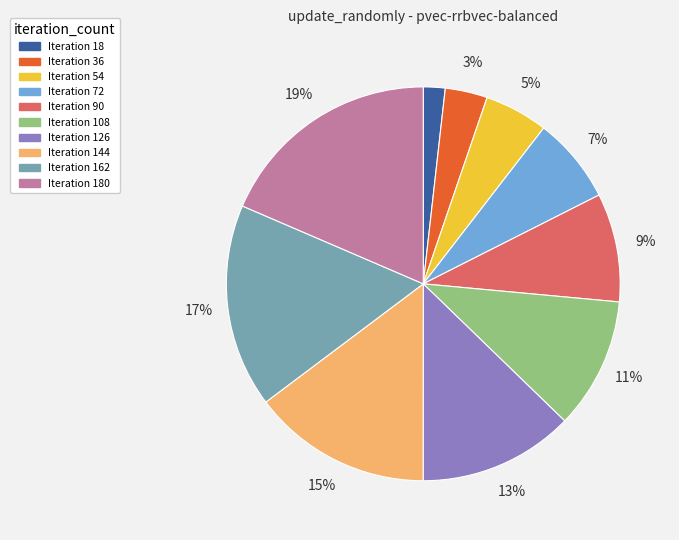

Which slice is the largest?

Iteration 180